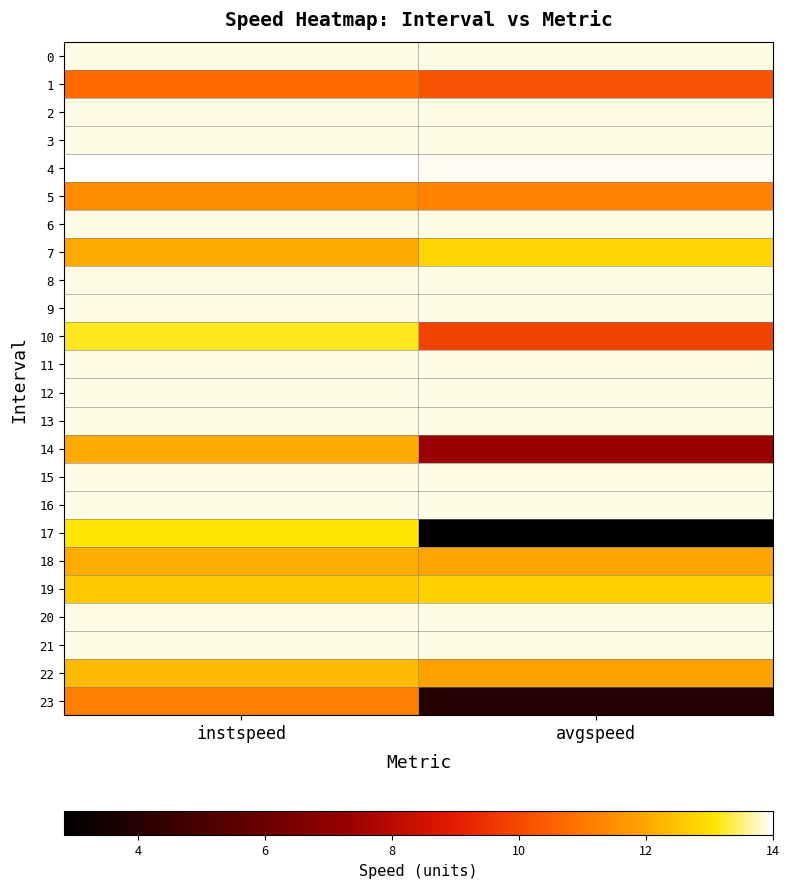

Between avgspeed and instspeed, which is larger?

avgspeed